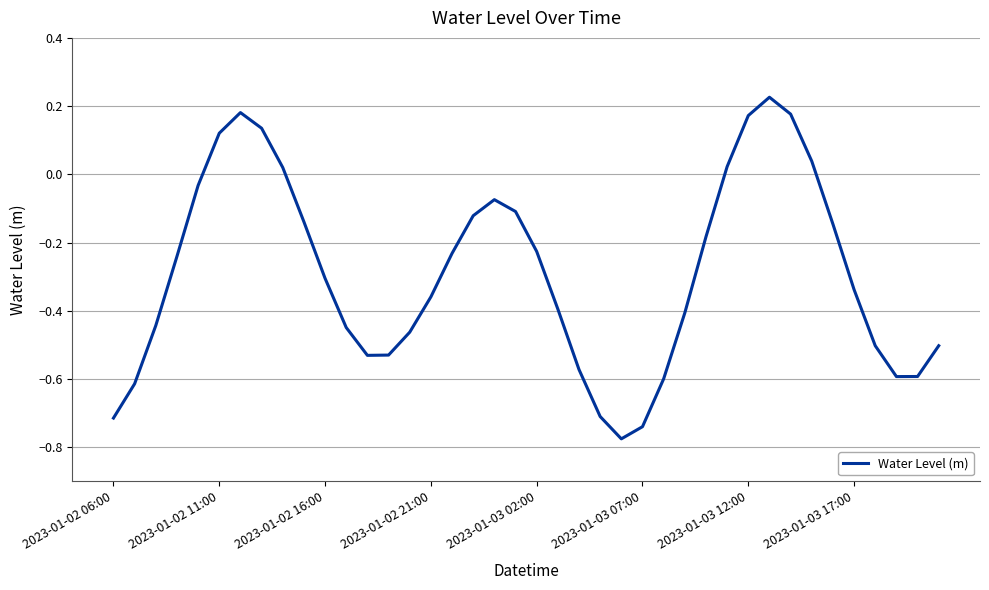

What is the difference between the maximum and minimum values?

1.0